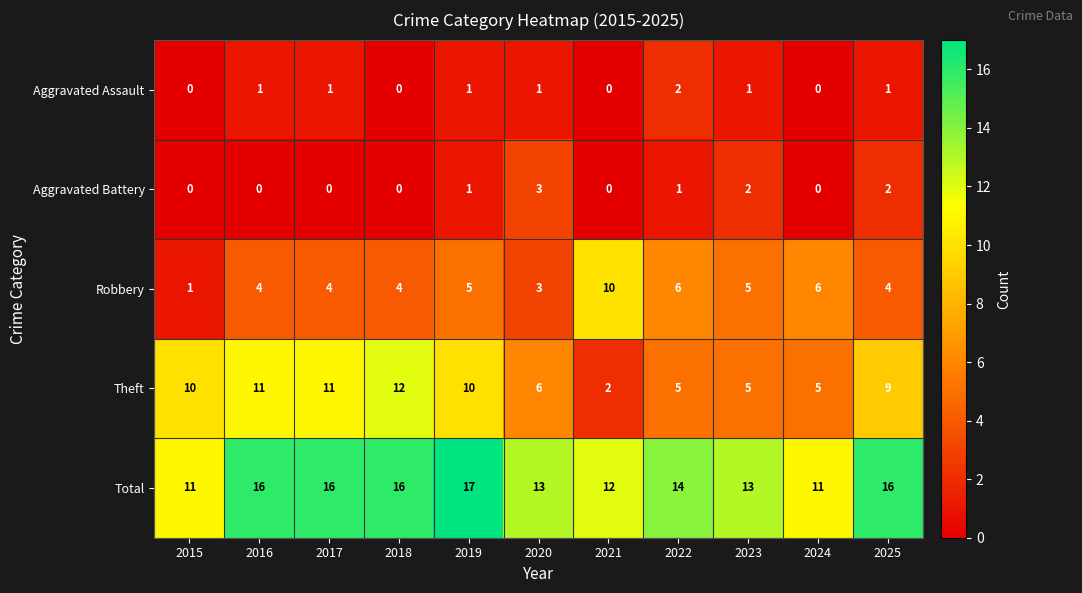

What is the sum of all Theft values?

86